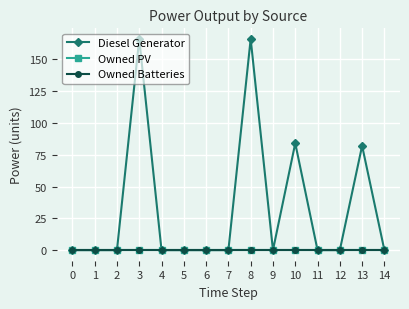

Between 12 and 9, which is larger?

12